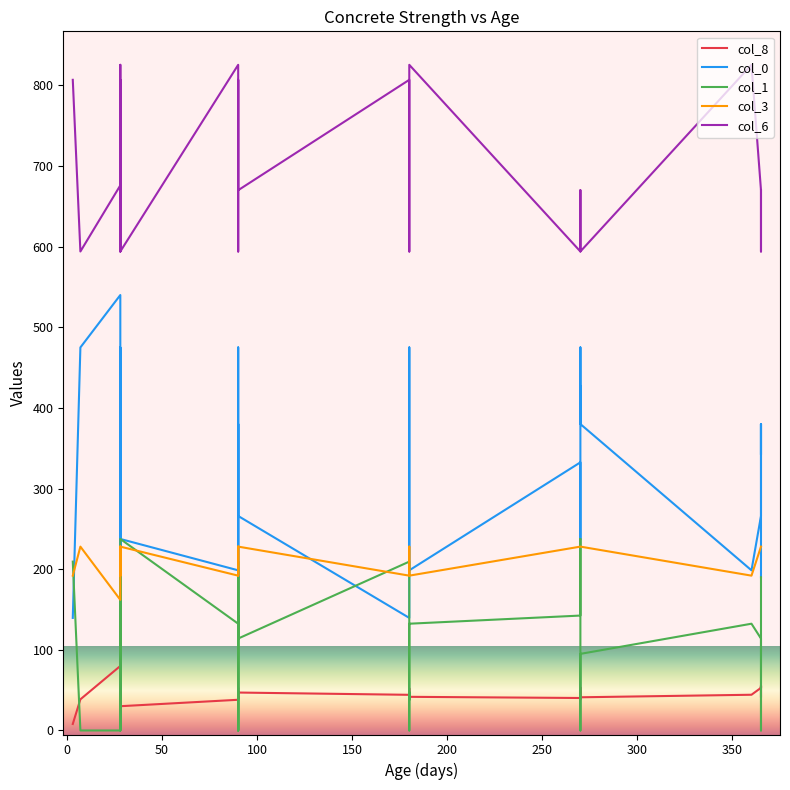

Is the value of col_3 at 15 greater than the value of col_6 at 100?

No